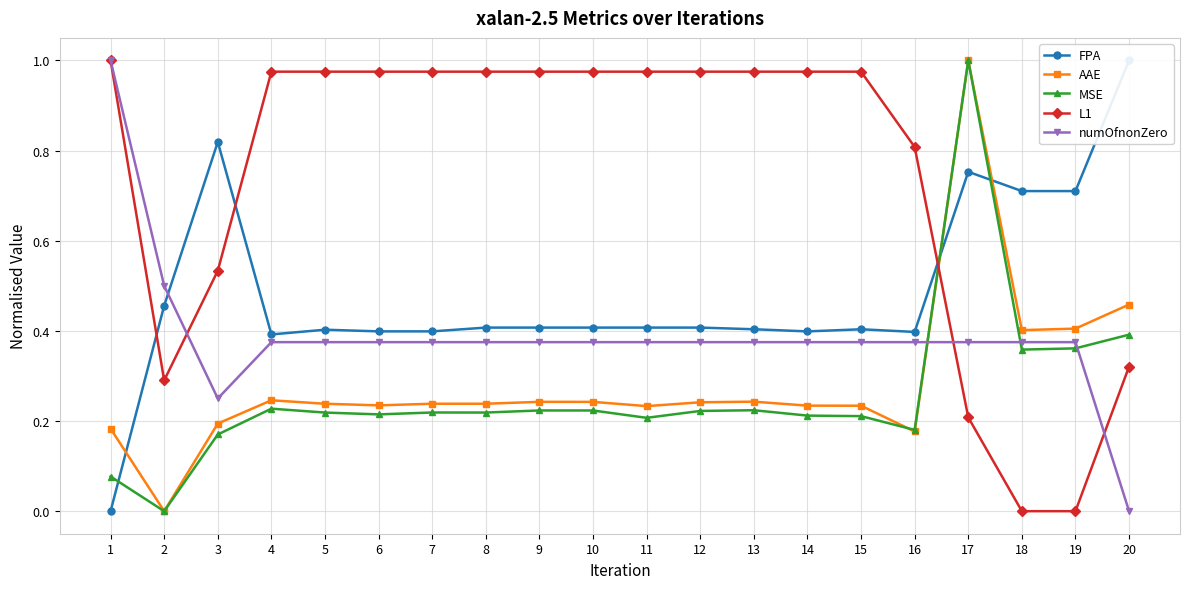

How many lines are shown in the chart?

5